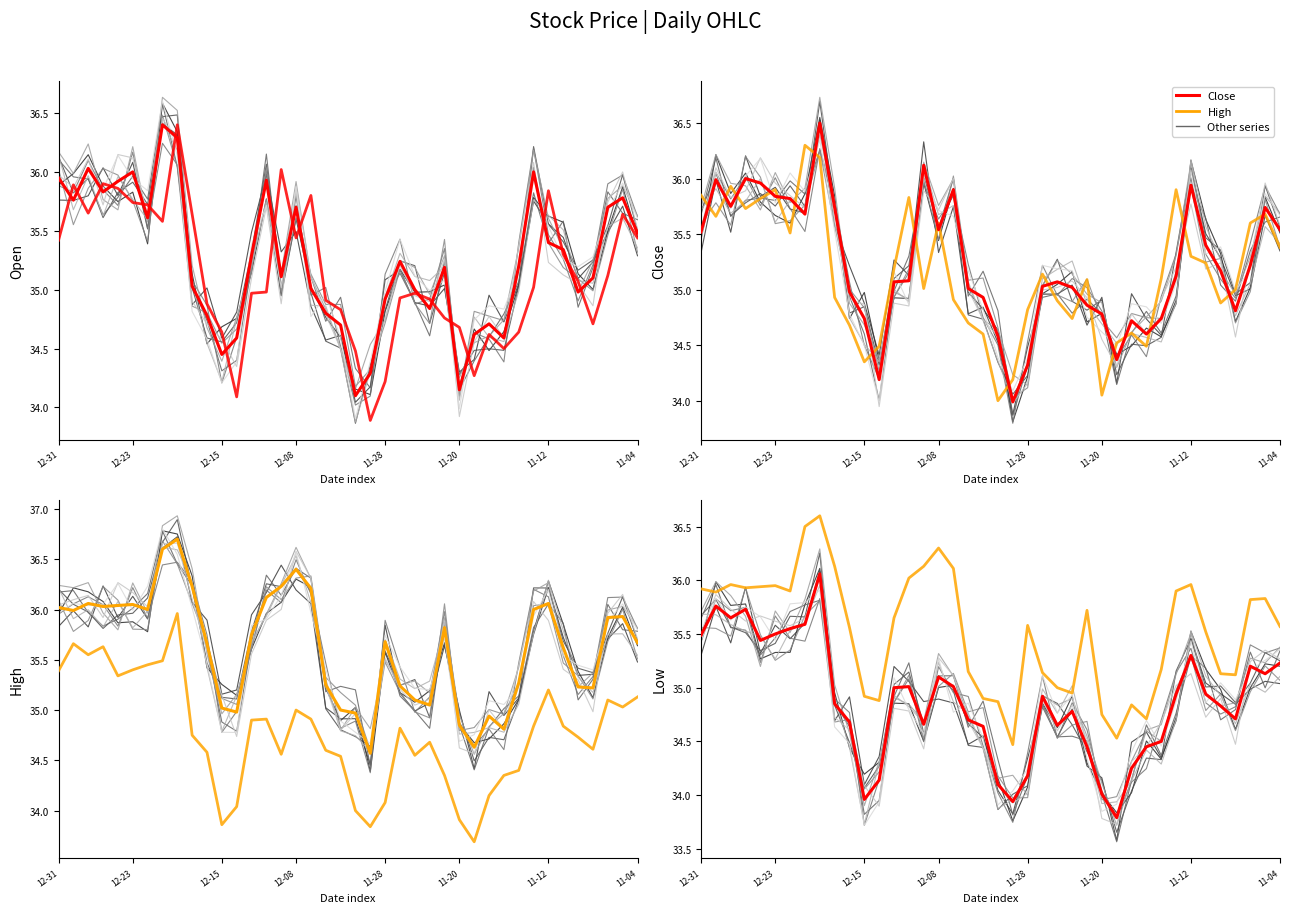

True or false: Open and High cross at least once.

False